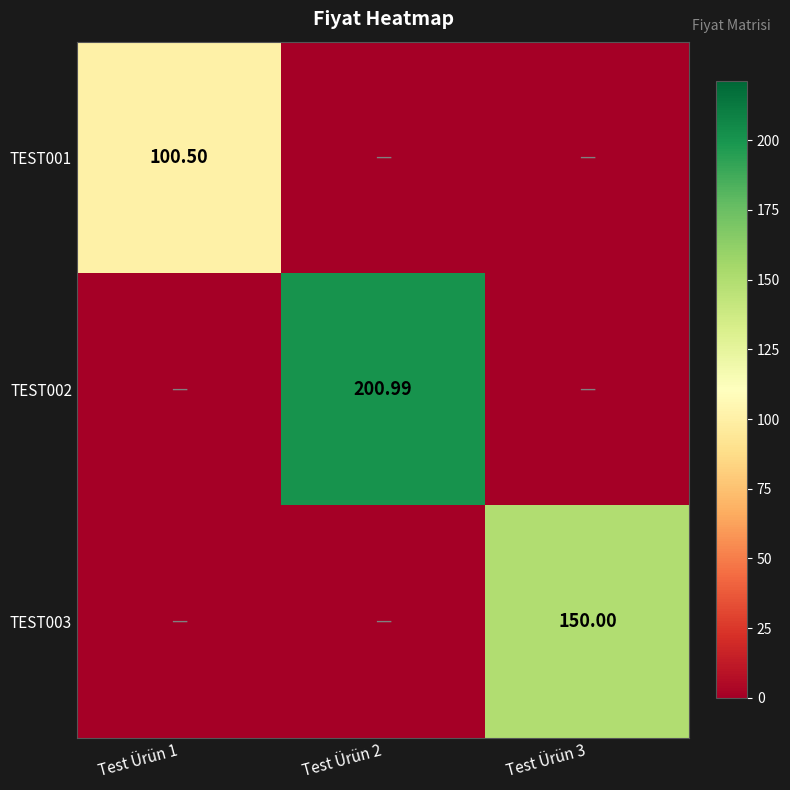

Is the value of TEST001 at Test Ürün 1 greater than the value of TEST003 at Test Ürün 3?

No